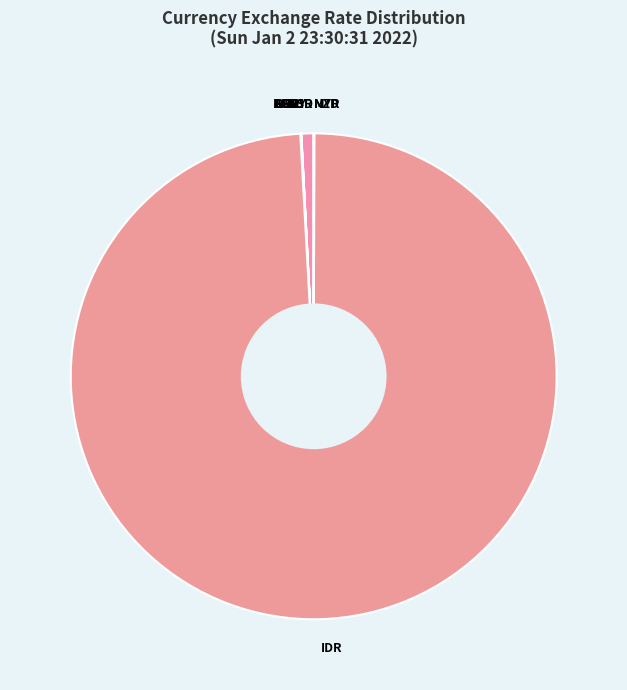

True or false: IDR accounts for 99% of the total.

True